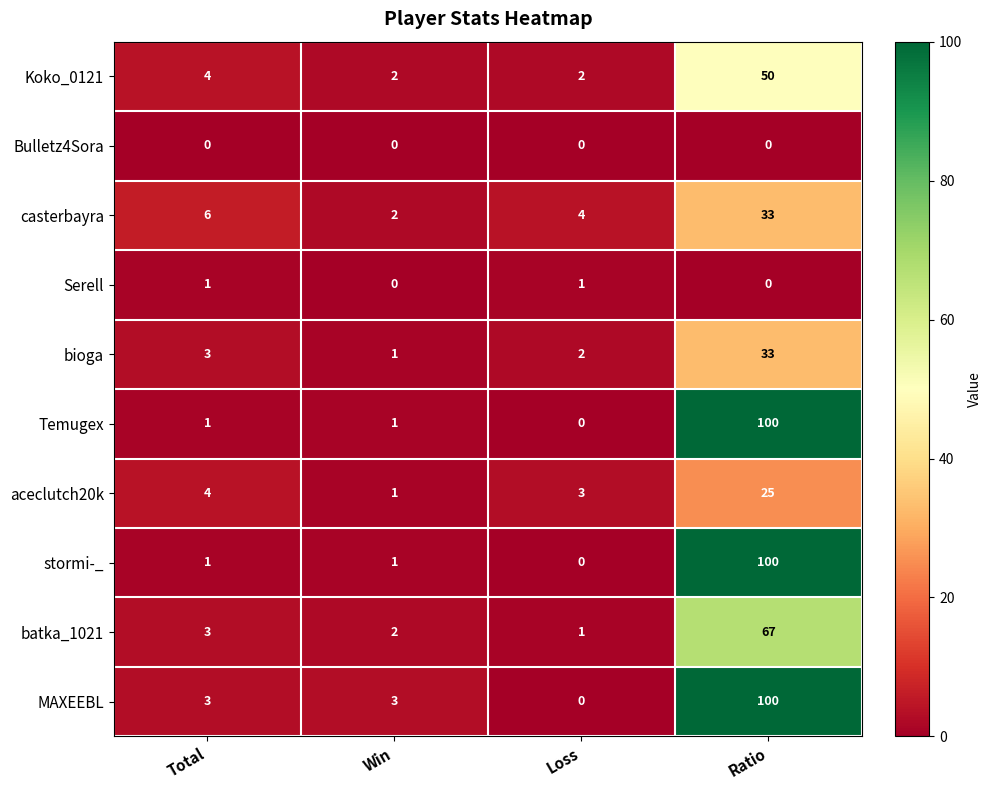

The aceclutch20k series shows 36 at Ratio. True or false?

False